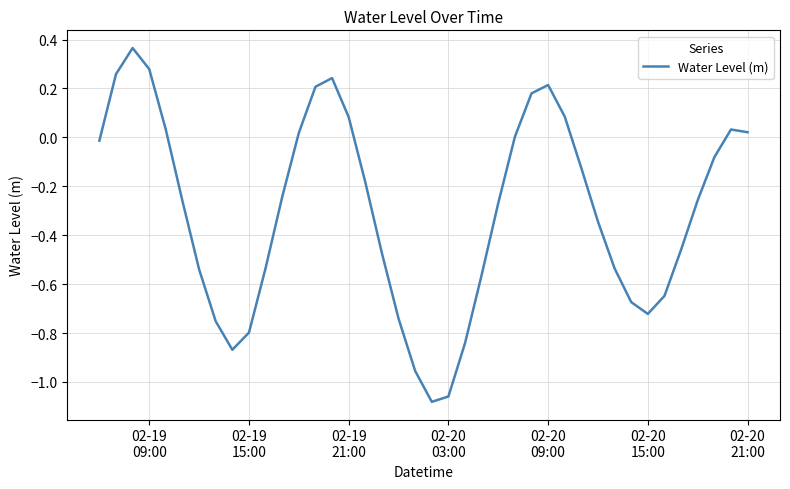

How many series are shown in this chart?

1